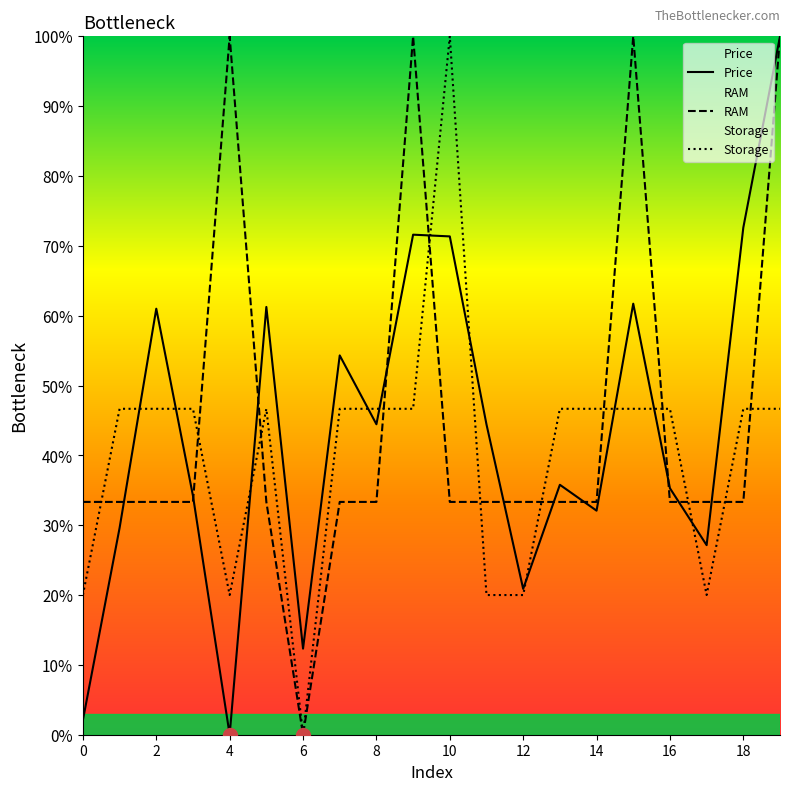

True or false: Storage has a value of 20.0 at 4.

True